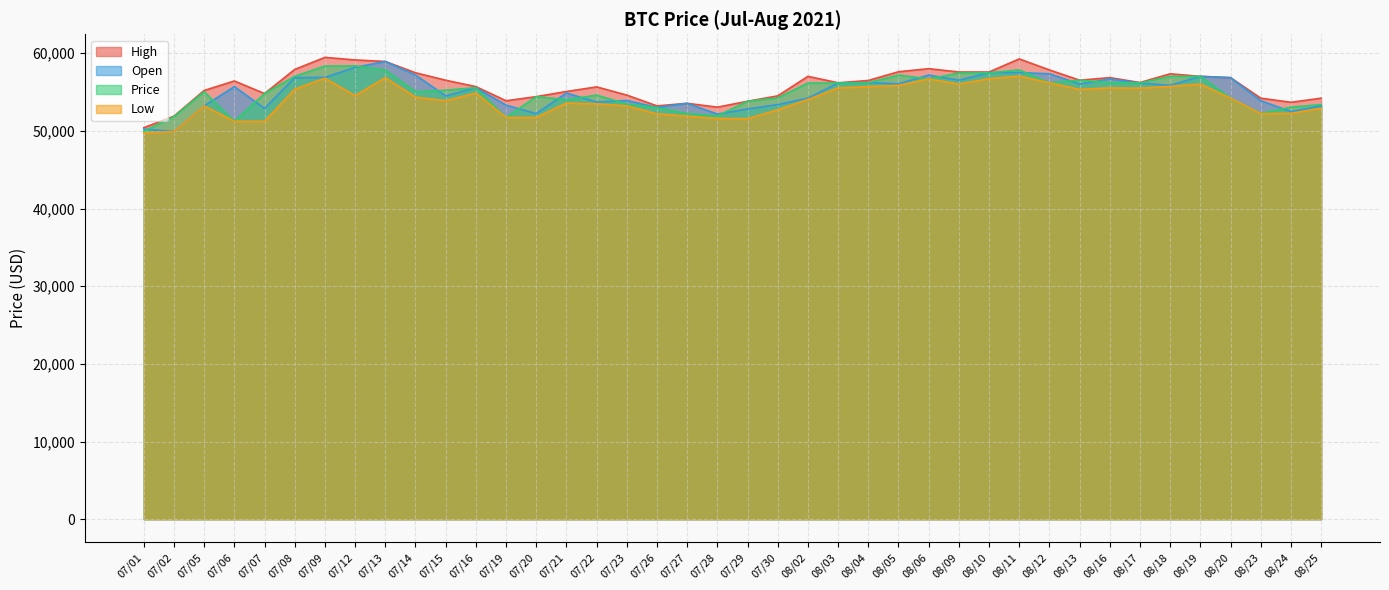

The Open series shows 56517 at 08/09. True or false?

True